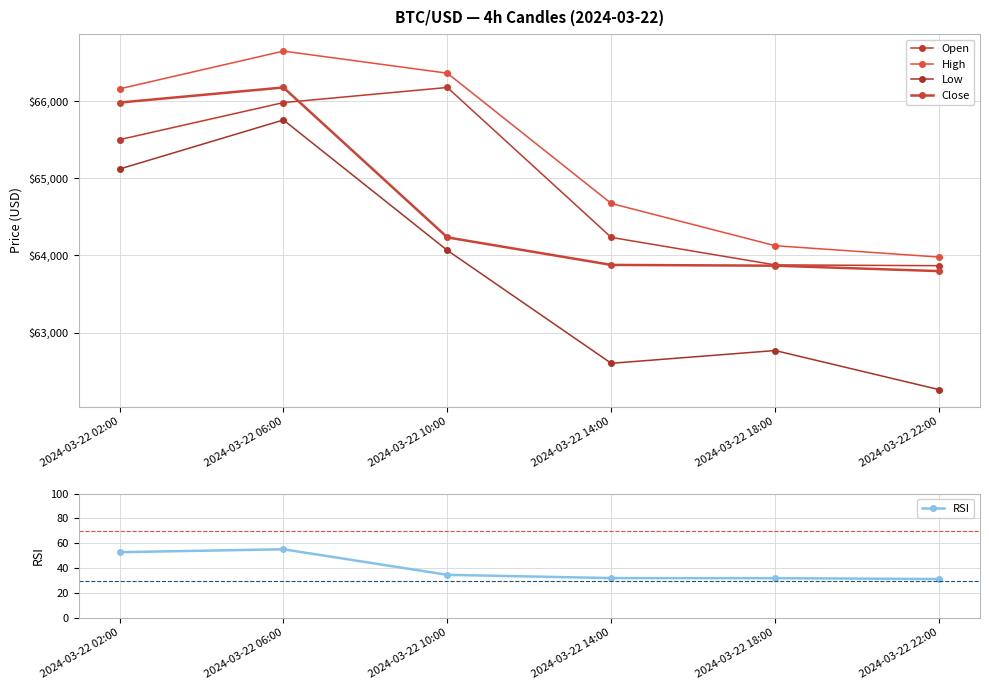

Is the value of Open at 2024-03-22 10:00 greater than the value of RSI at 2024-03-22 22:00?

Yes